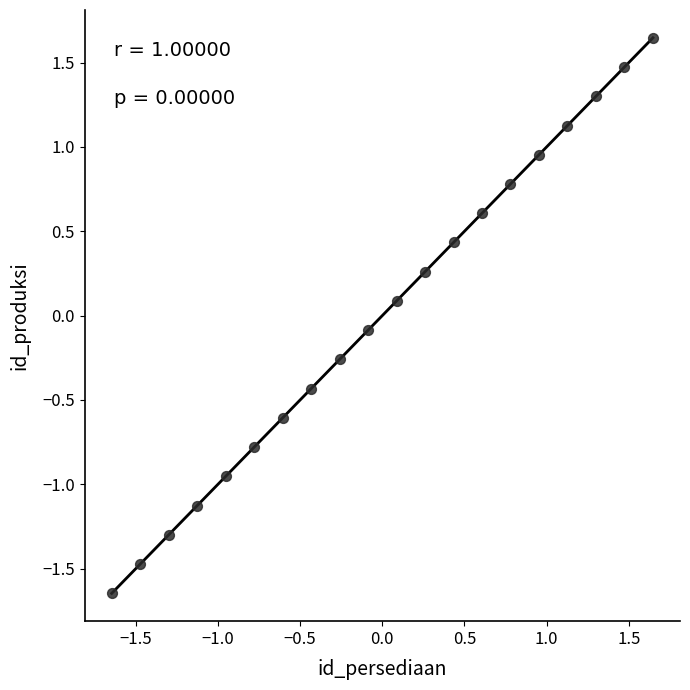

What is the range of Y values (max minus min)?

3.3